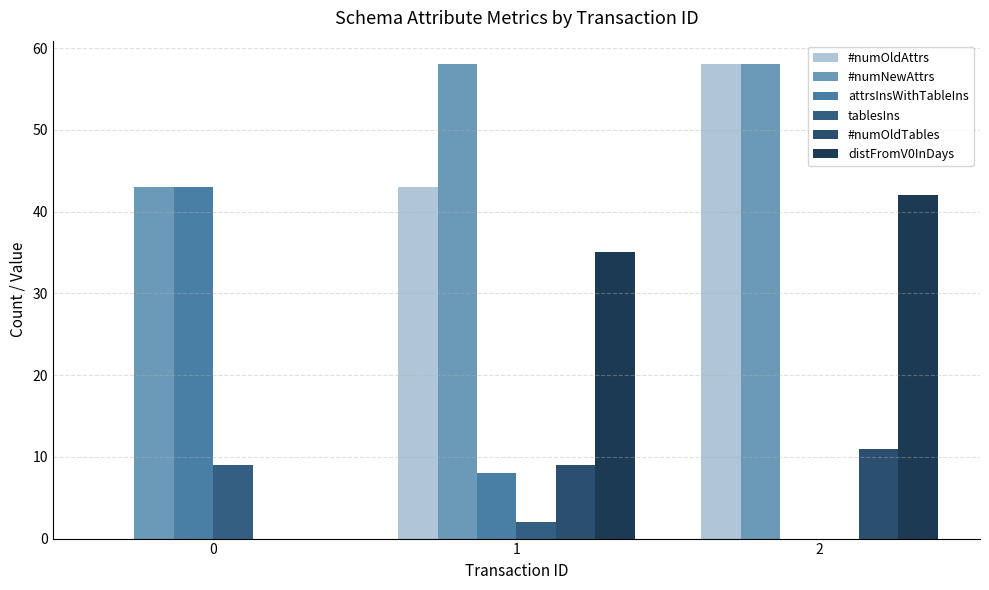

What is the value of the tablesIns bar at the 1st from the left?

9